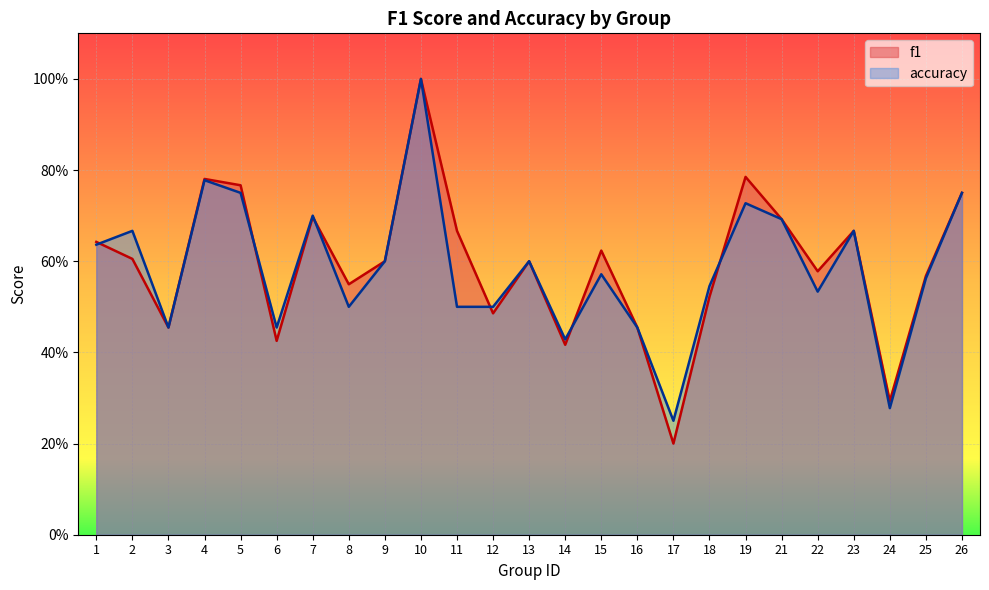

What are all the series names shown in the legend?

f1, accuracy